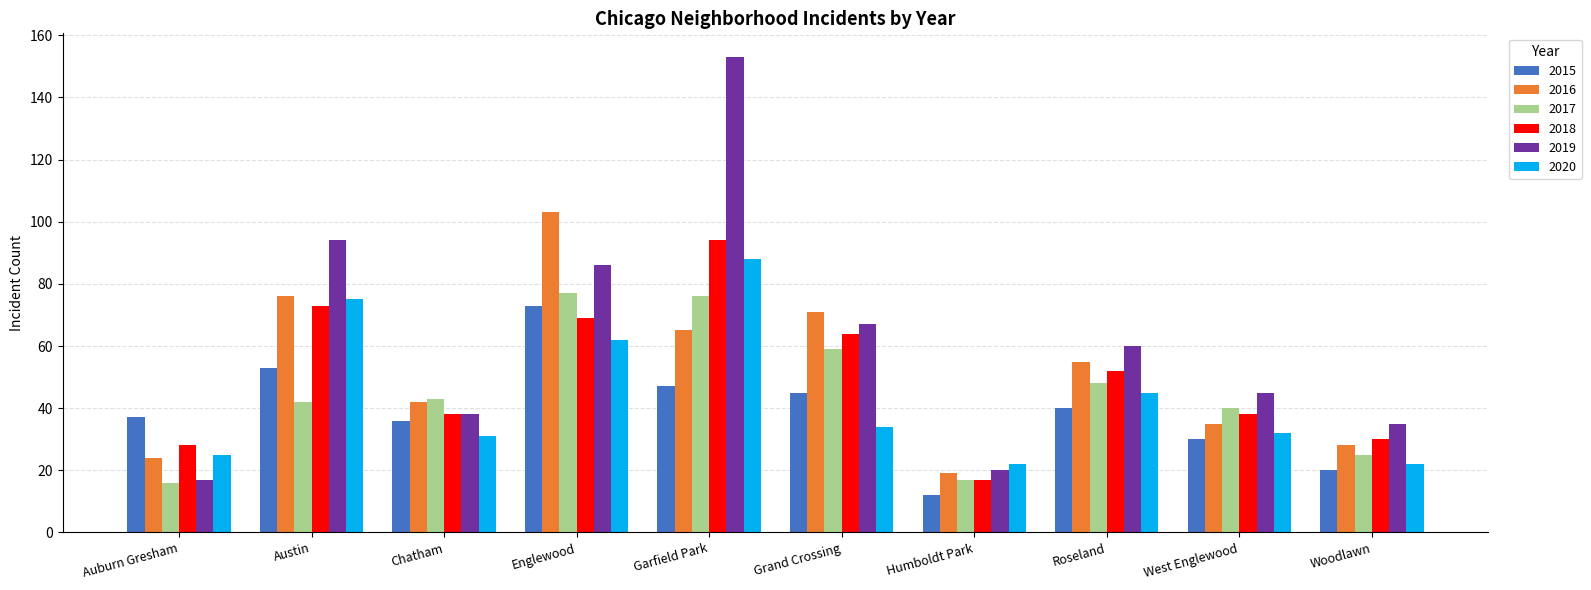

List the series in order of their peak value, lowest first.

2015, 2017, 2020, 2018, 2016, 2019